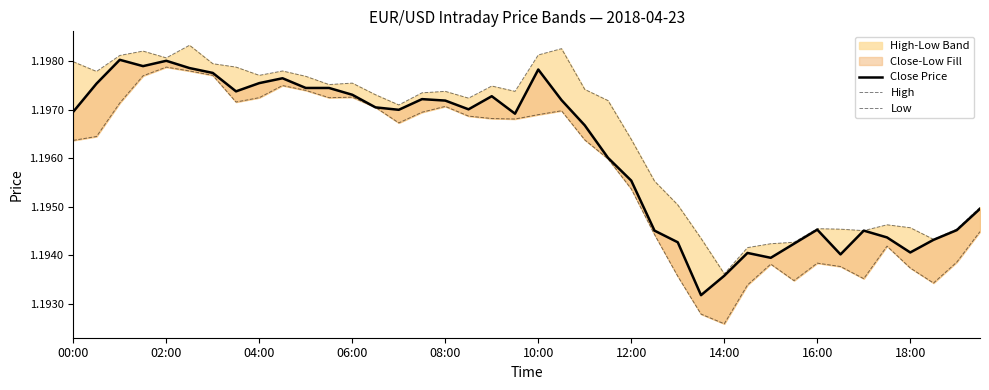

List the series in order of their overall mean, highest first.

High, Close Price, Low